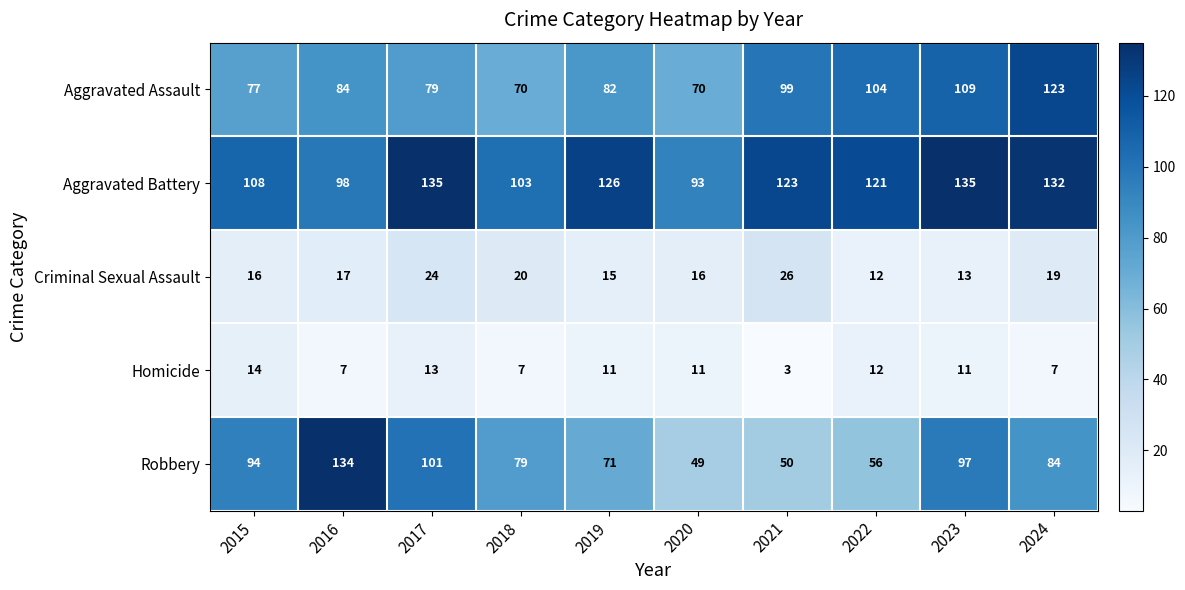

What value does the Aggravated Assault series have at 2016, to the nearest 5?

85